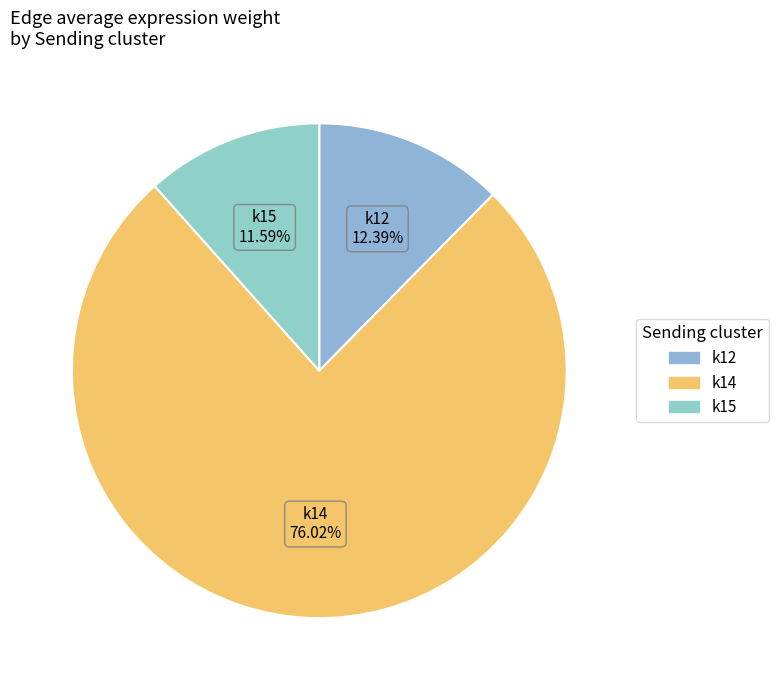

Is k14 the majority of the pie?

Yes